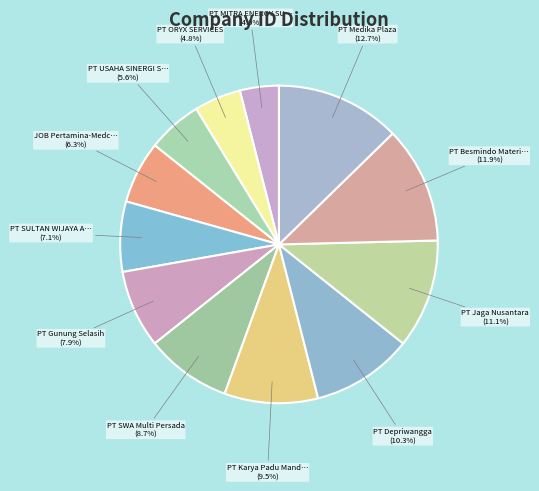

How many segments does this pie chart have?

12